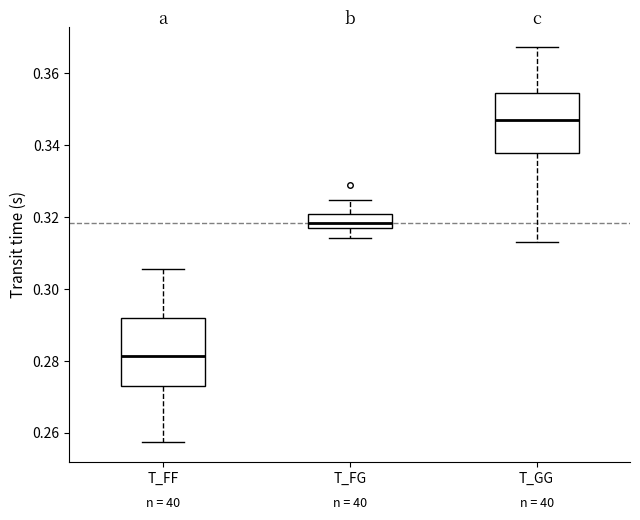

Where does the median line of the box for T_FF sit on the y-axis? The values are not printed on the chart, so give them approximately, as read against the axis.

0.282